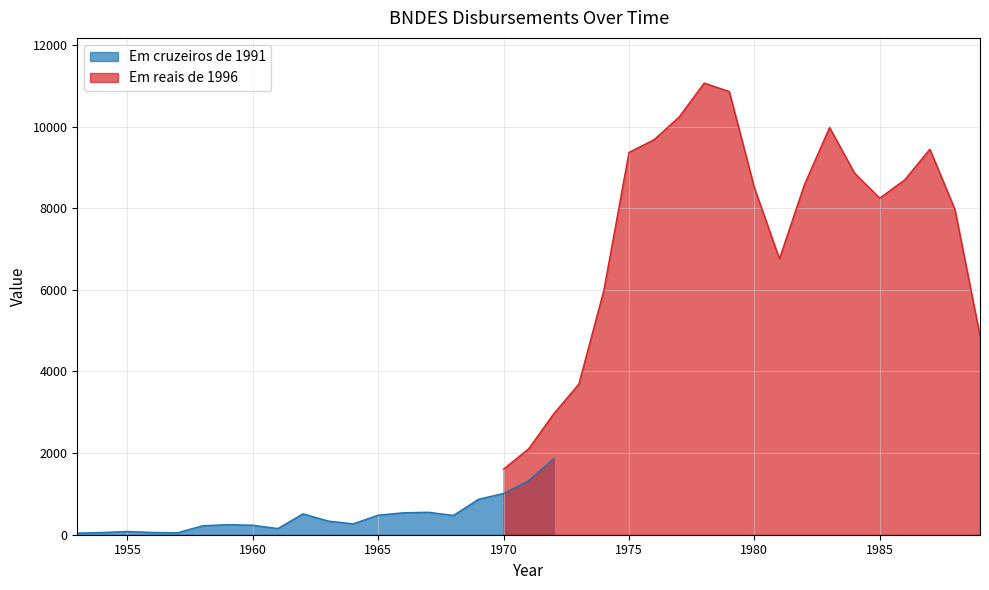

At which label does Em cruzeiros de 1991 first exceed 336?

1962